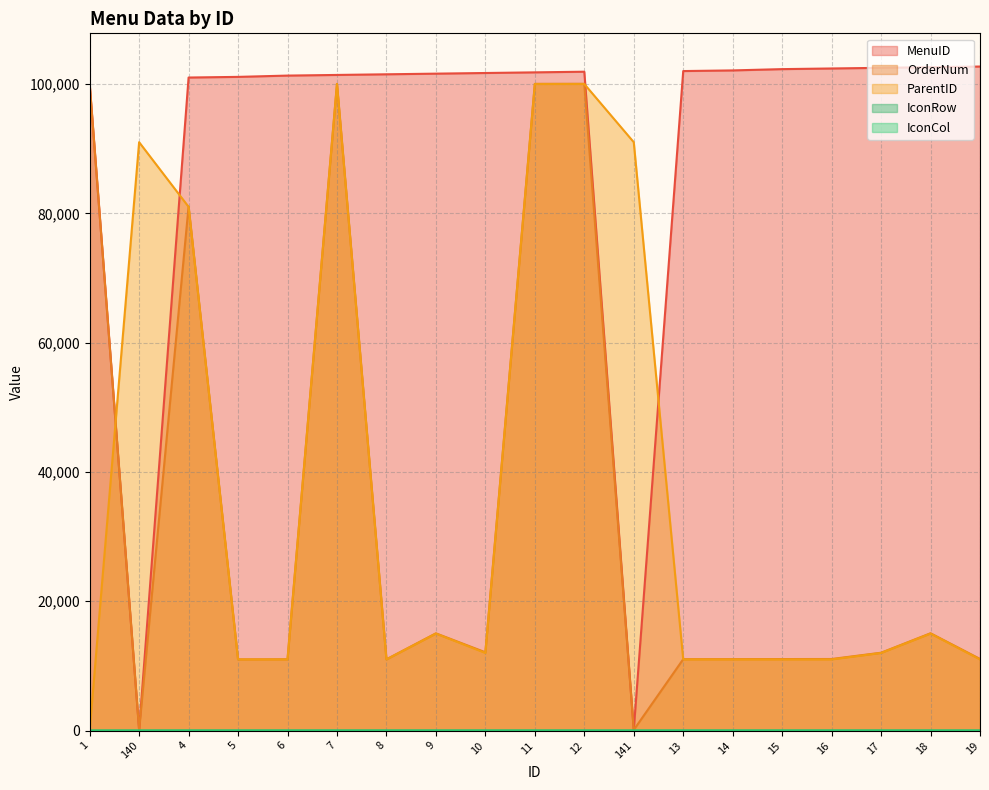

What is the label of the 3rd point from the left?

4